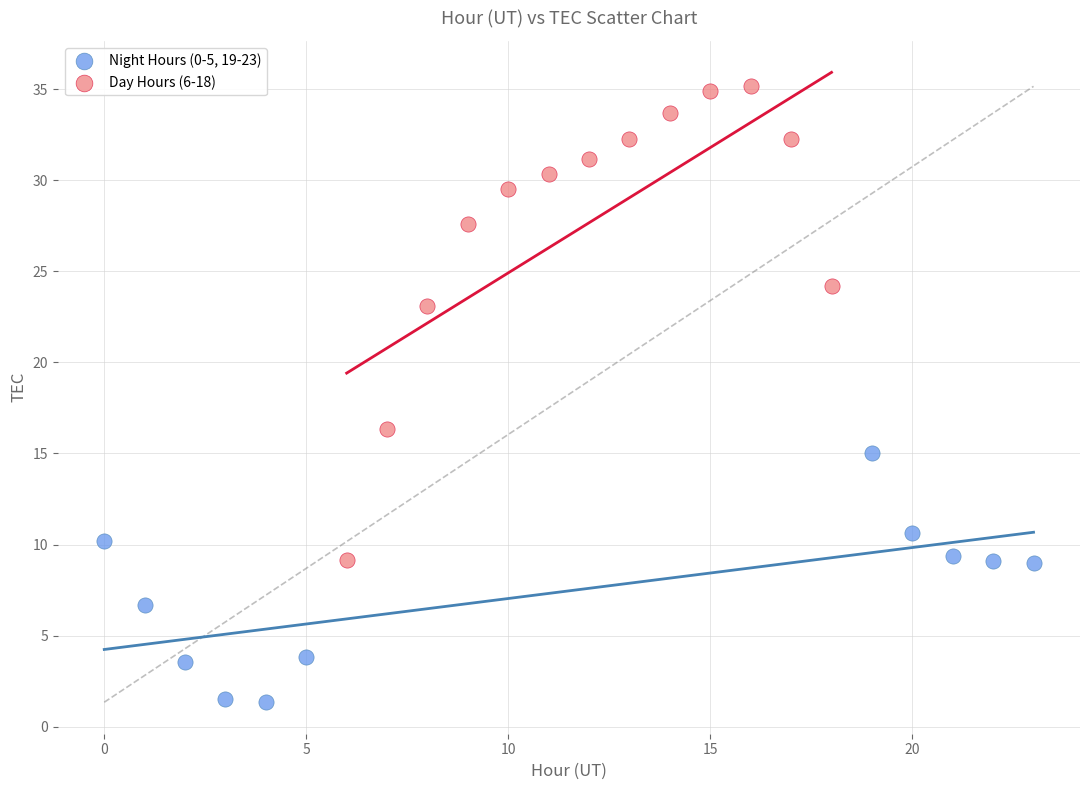

Which series reaches the maximum Y coordinate?

Day Hours (6-18)